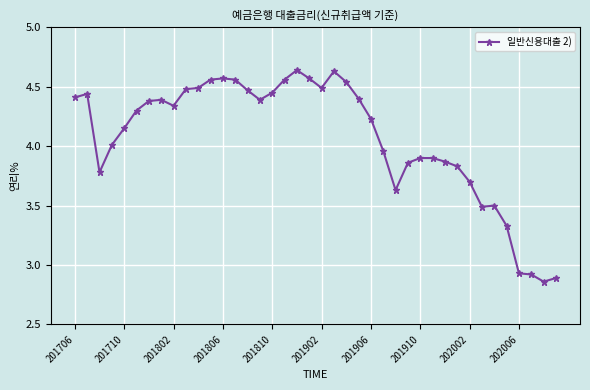

True or false: there are more than 1 points higher than both neighbors.

True